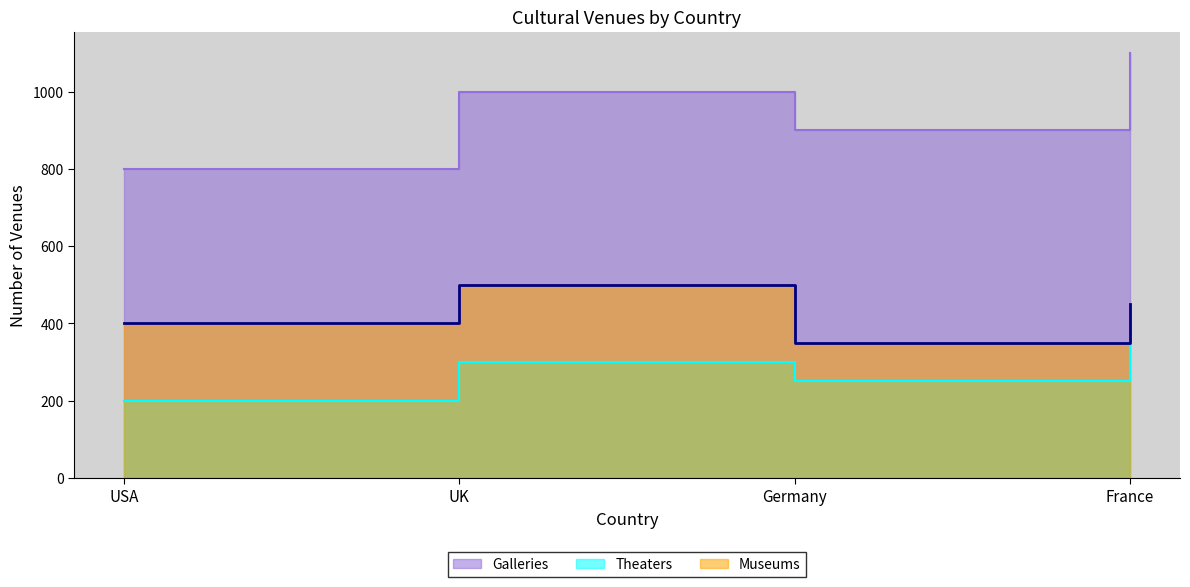

Which has a higher value, Germany or France?

France